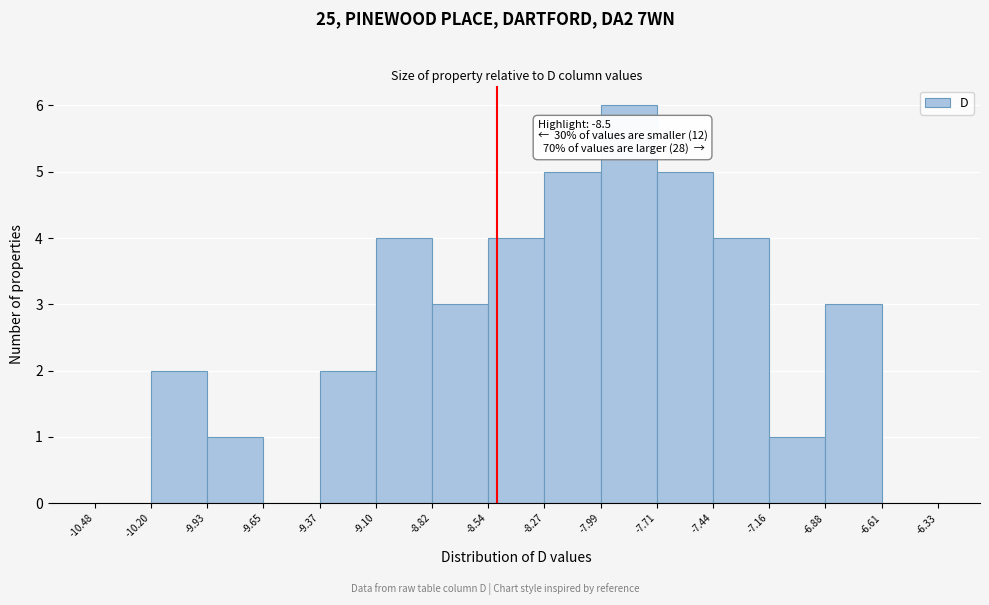

Which range on the x-axis has the tallest bar?

-7.99 to -7.71